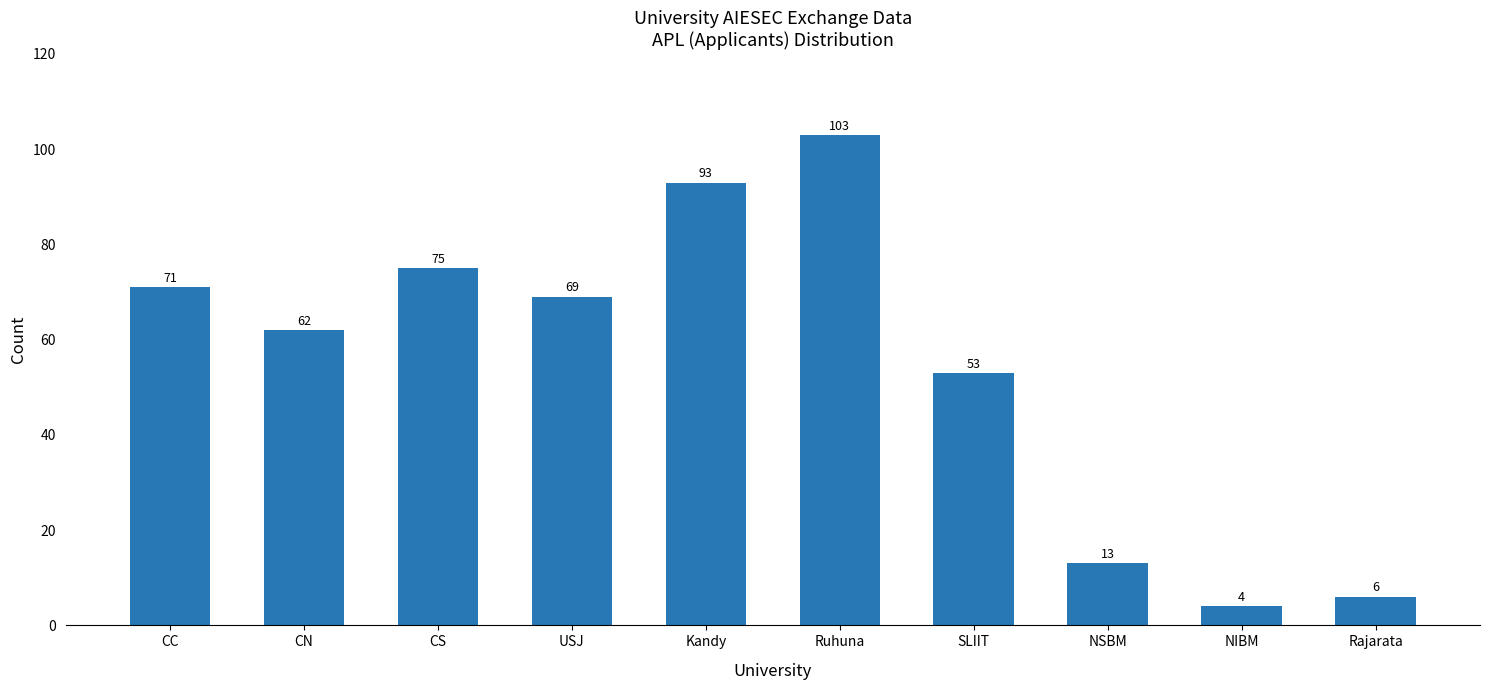

List the labels in order of value, largest first.

Ruhuna, Kandy, CS, CC, USJ, CN, SLIIT, NSBM, Rajarata, NIBM